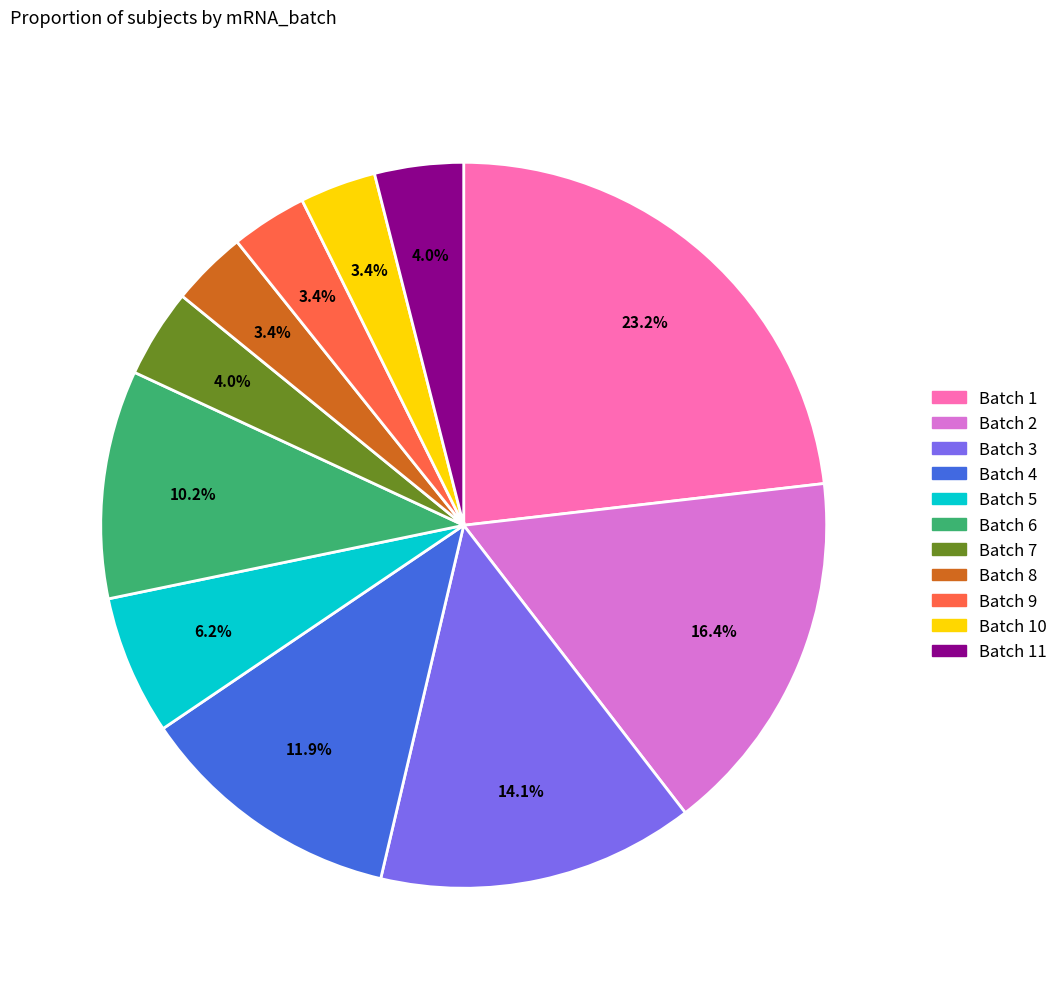

Is there a majority slice in this chart?

No